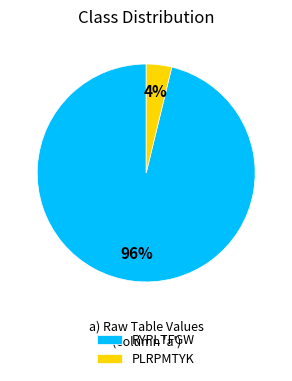

Is PLRPMTYK the majority of the pie?

No